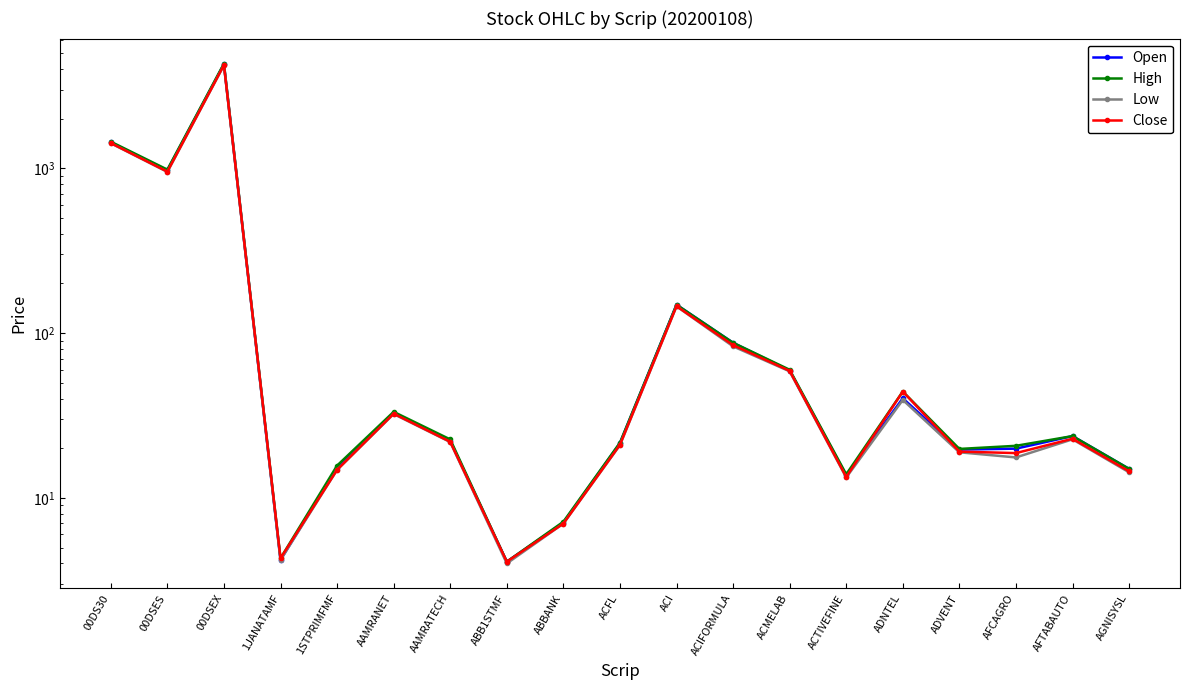

Between 00DSEX and AAMRANET, which is larger?

00DSEX